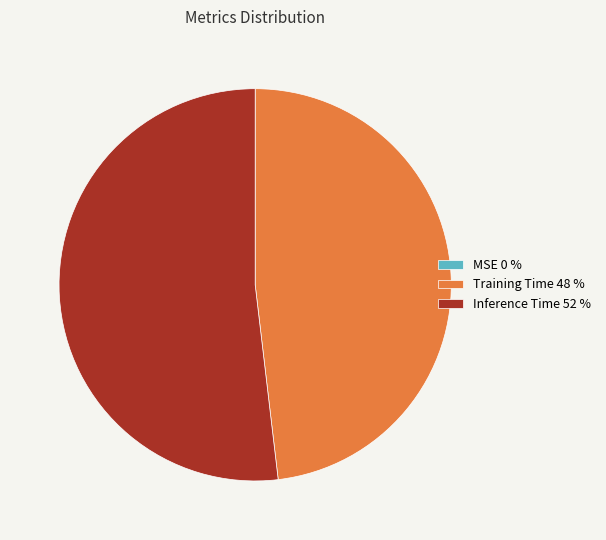

Is there any slice that represents more than half of the pie?

Yes